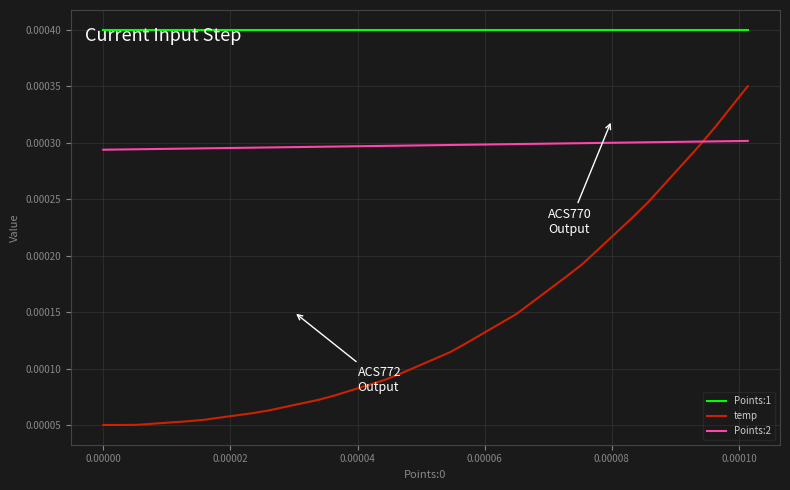

True or false: Points:2 and Points:1 cross at least once.

False